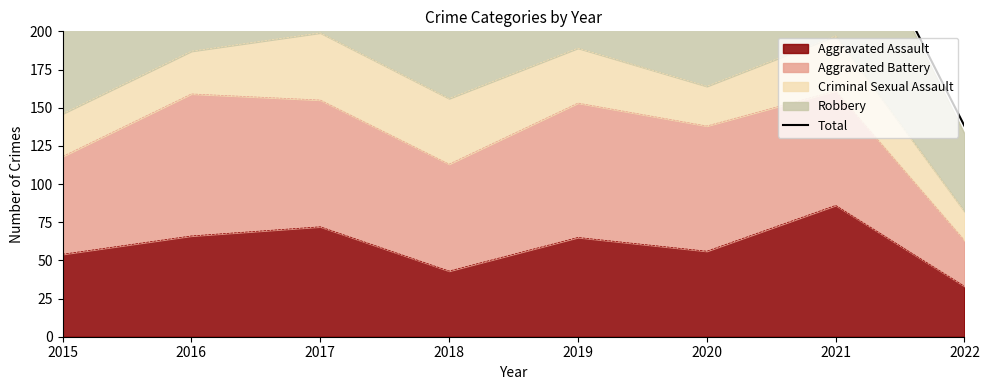

True or false: there are more than 1 points higher than both neighbors.

True